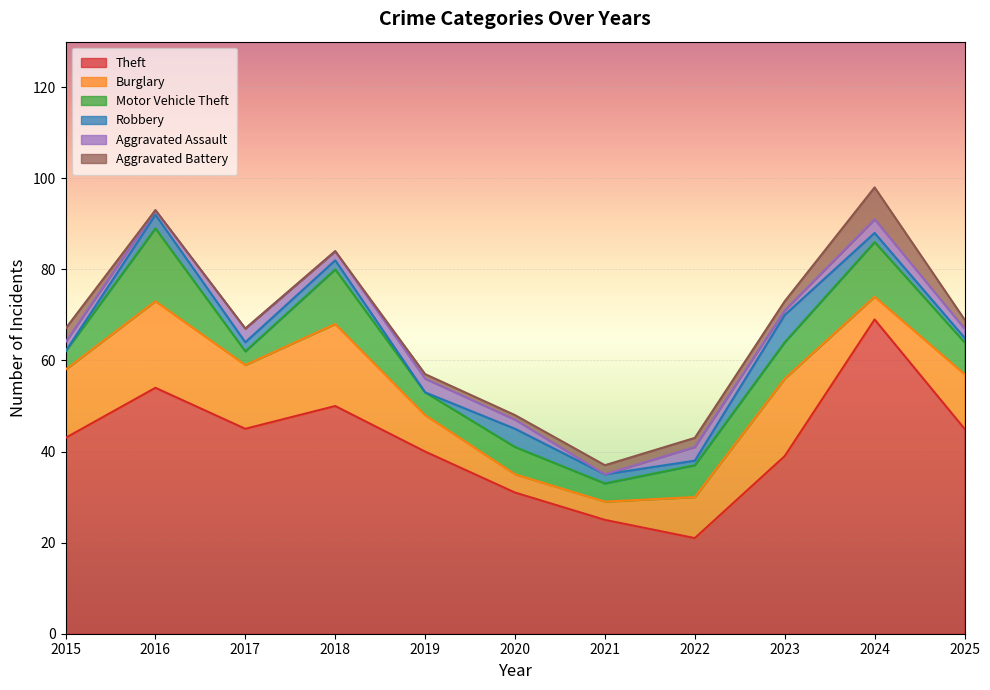

At which label is Aggravated Battery closest to 3?

2015